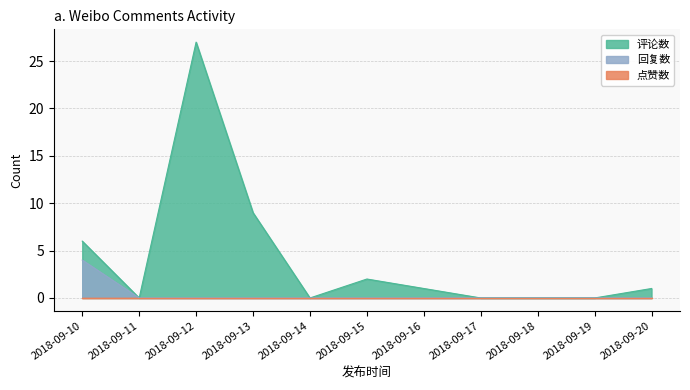

Which category has the highest value in the 评论数 series?

2018-09-12